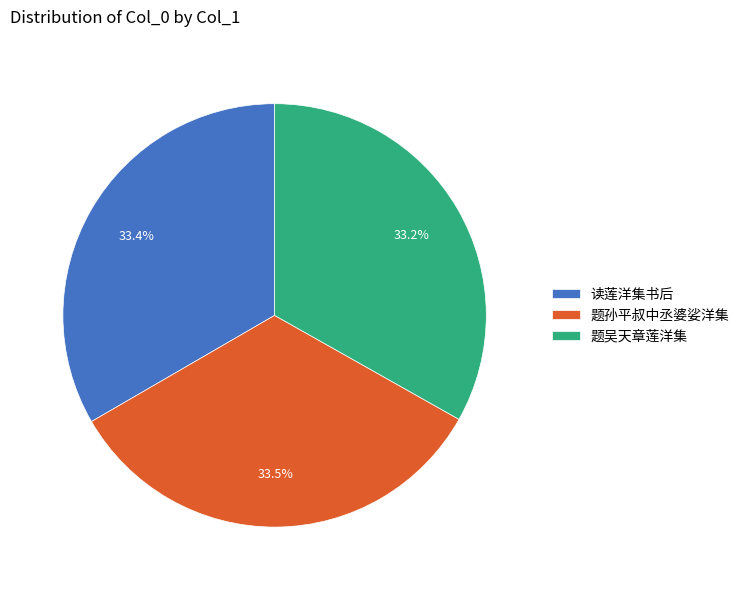

Combined, do 读莲洋集书后 and 题吴天章莲洋集 account for over 50%?

Yes